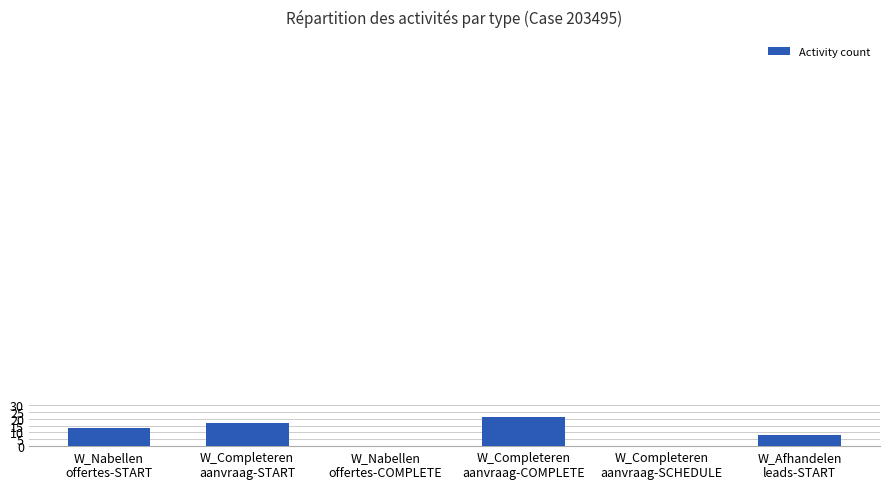

Count the values in the range 0 to 17.

5